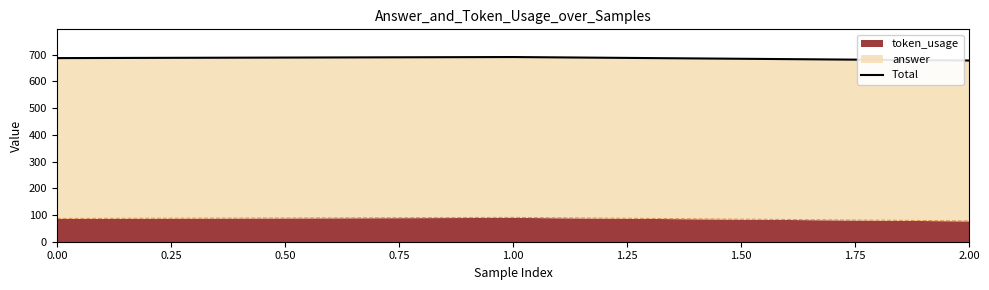

What is the value of the 3rd point from the left?

678